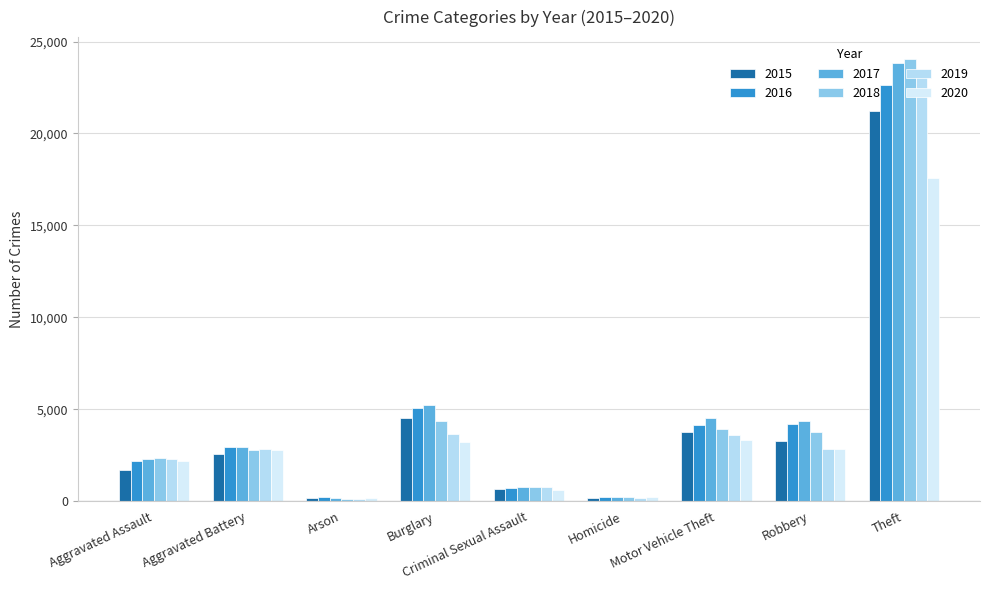

What is the average value of the 2019 series?

4403